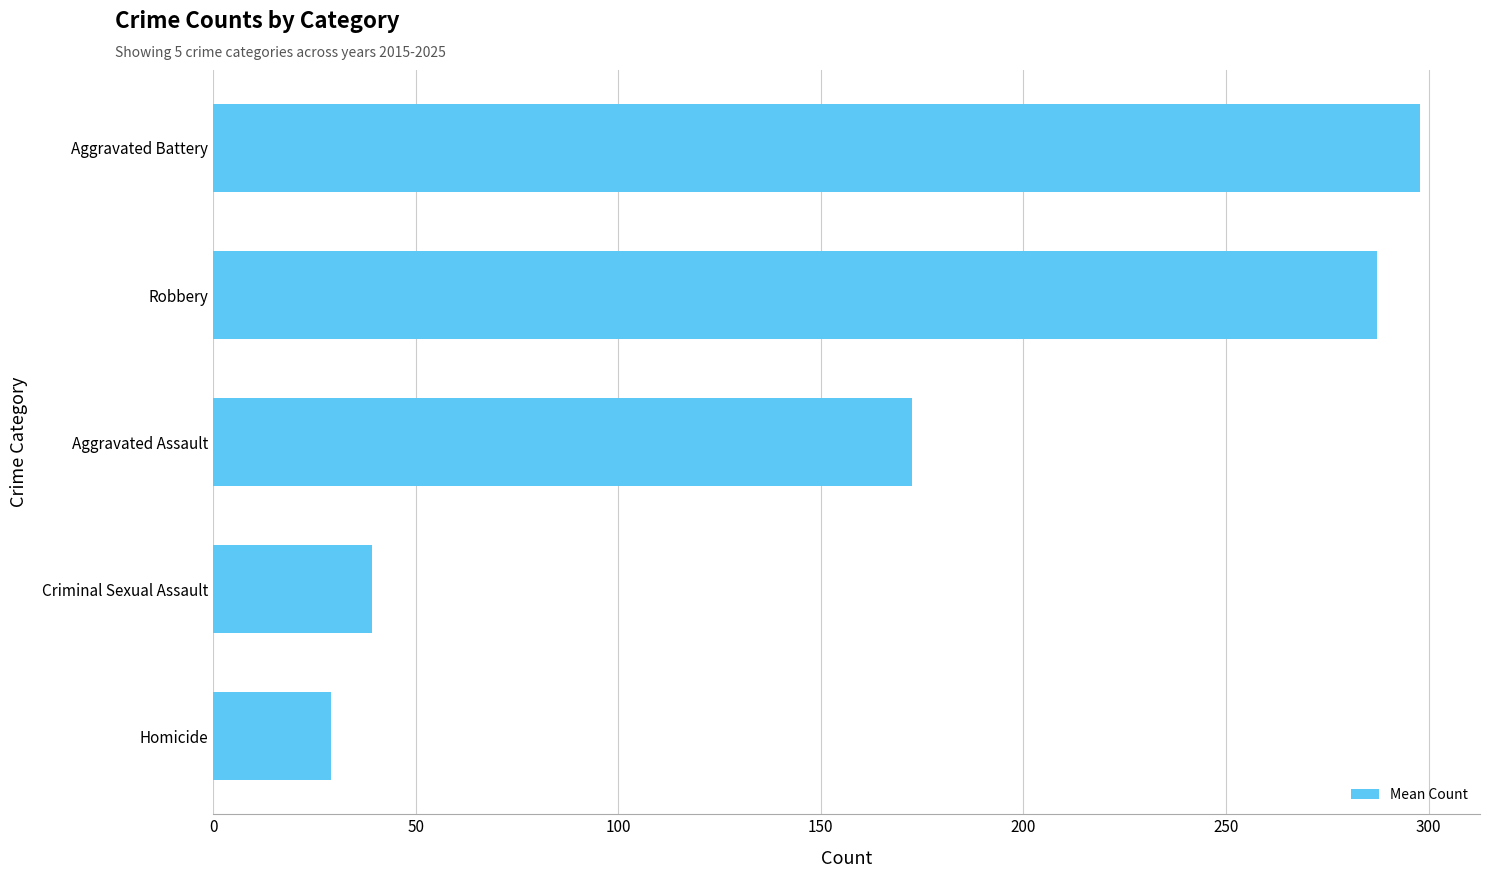

What is the sum of all values?

826.1